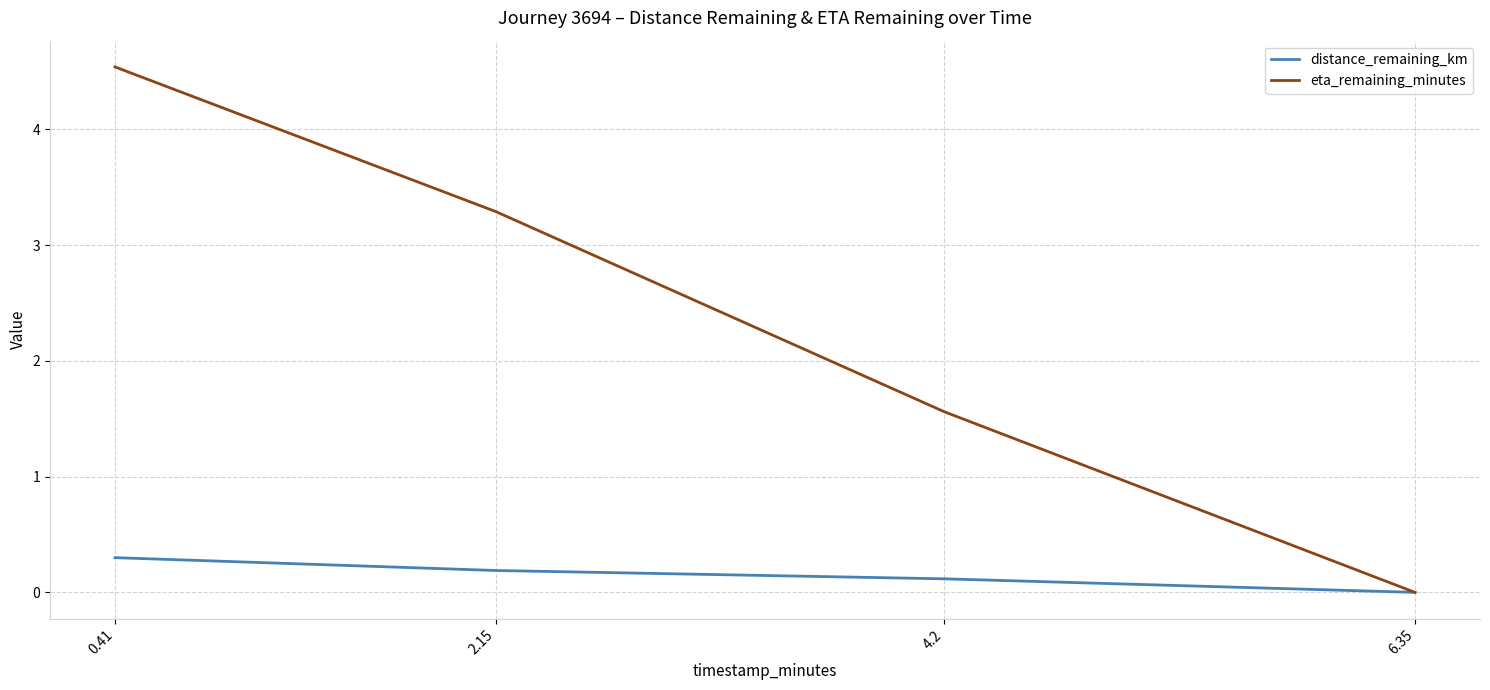

Count the distance_remaining_km values in the range 0 to 1.

4